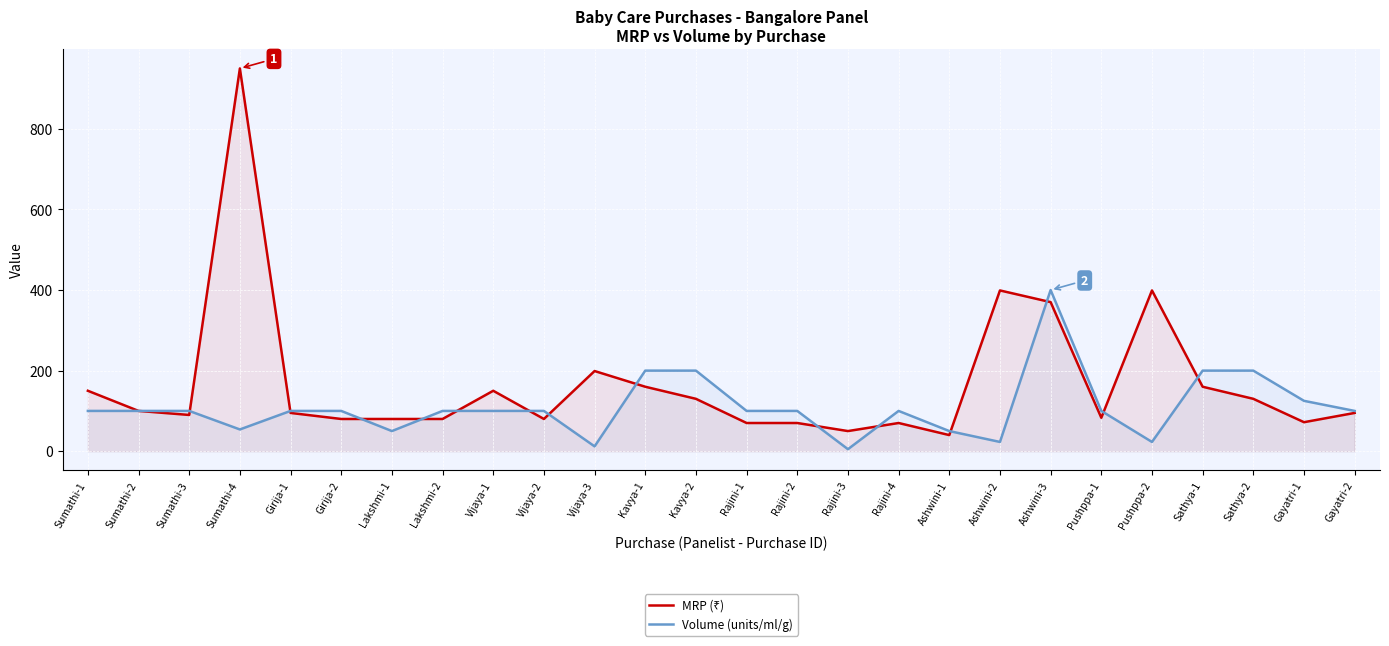

How many lines are shown in the chart?

2